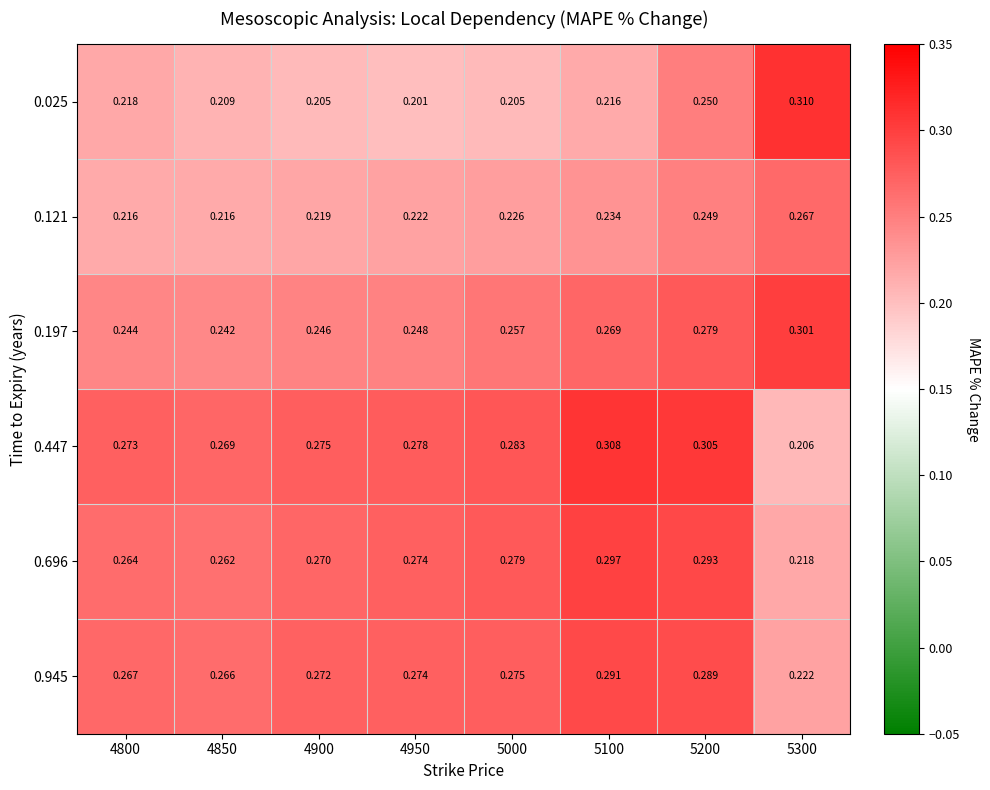

Is the value of 0.121 at 5200 greater than the value of 0.197 at 4950?

Yes